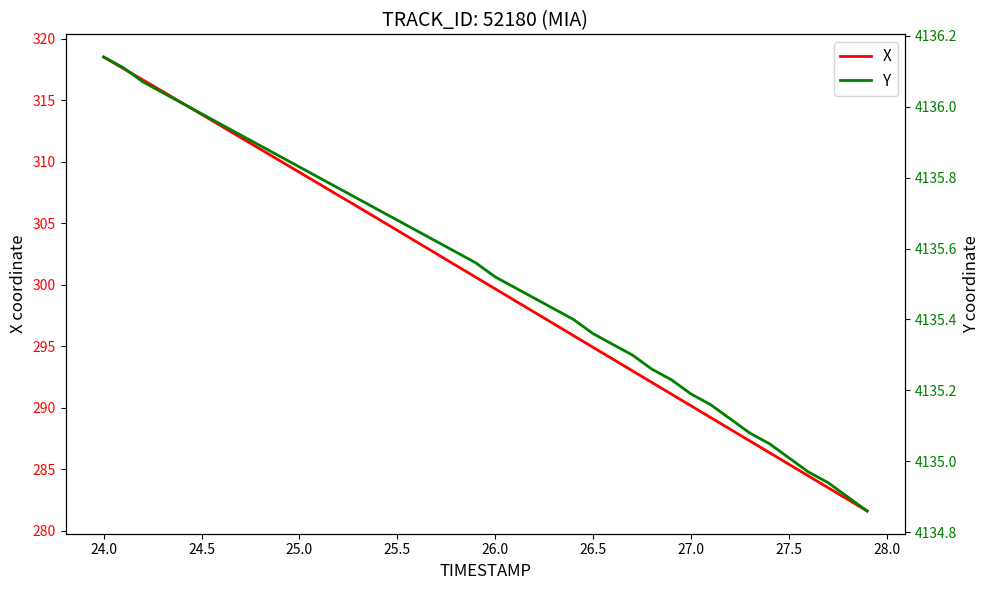

True or false: X has more than 0 points higher than both neighbors.

False